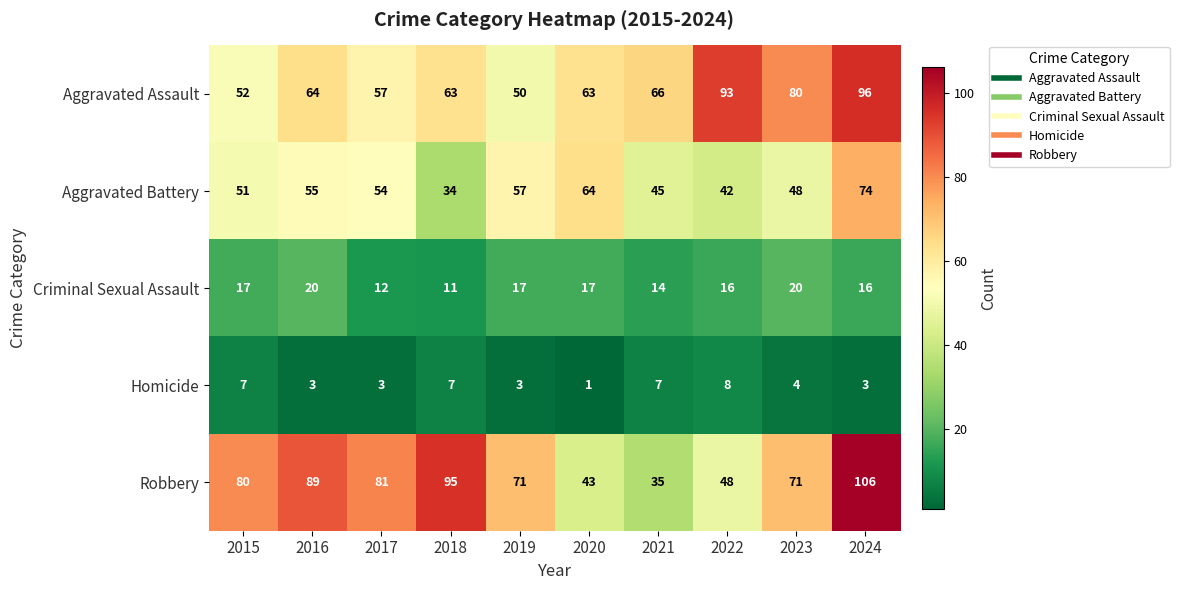

What is the difference between the maximum and minimum values in the Homicide series?

7